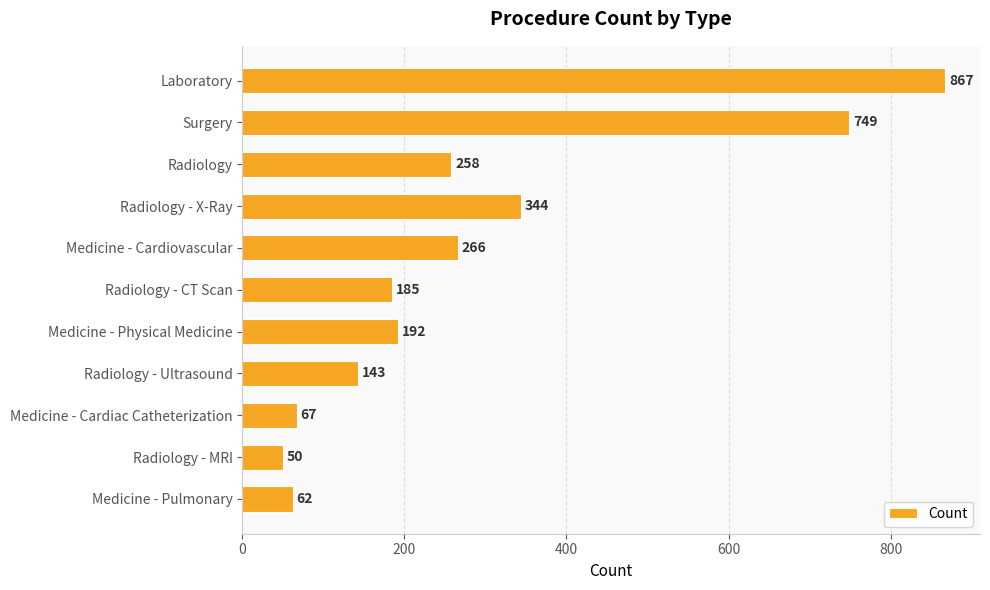

List the labels in order of value, largest first.

Laboratory, Surgery, Radiology - X-Ray, Medicine - Cardiovascular, Radiology, Medicine - Physical Medicine, Radiology - CT Scan, Radiology - Ultrasound, Medicine - Cardiac Catheterization, Medicine - Pulmonary, Radiology - MRI